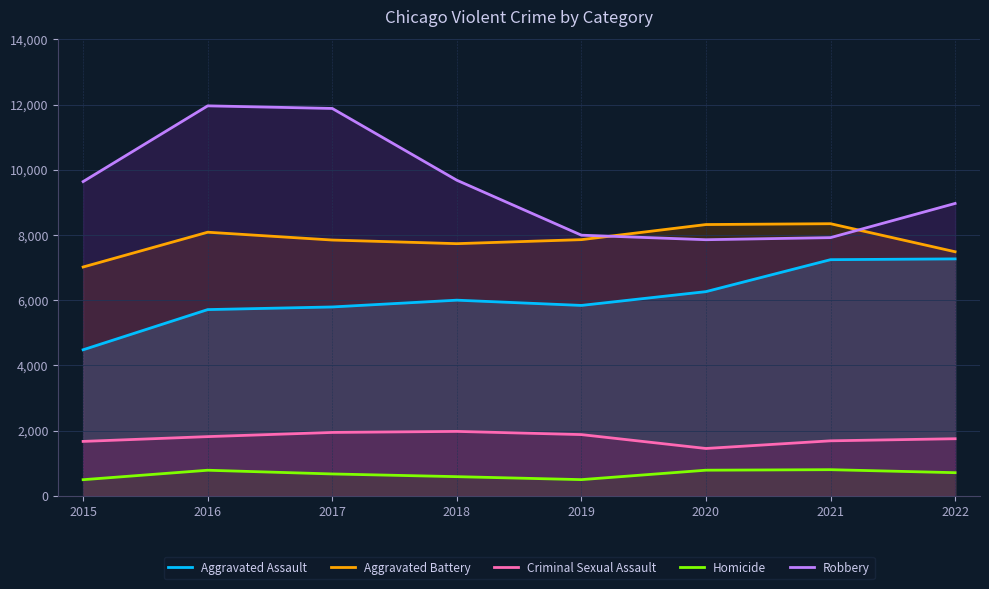

Which series changed the most between 2016 and 2020?

Robbery